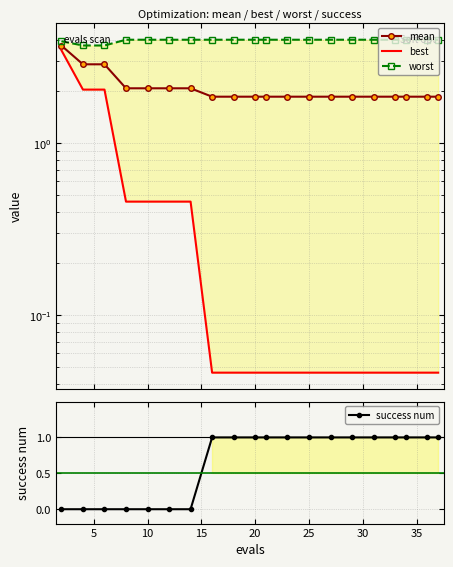

True or false: success num and mean intersect in this chart.

False